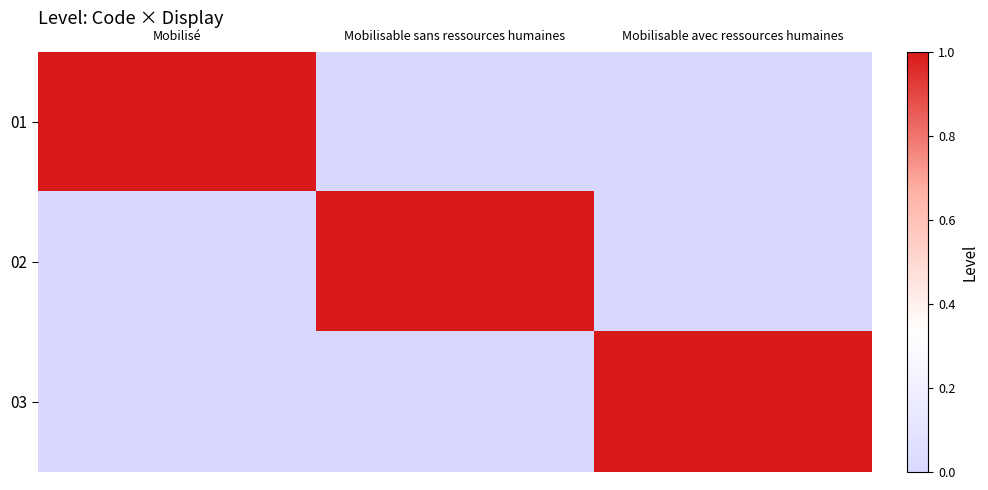

Reading left to right, what are all the values shown in this chart?

01: Mobilisé=1	Mobilisable sans ressources humaines=0	Mobilisable avec ressources humaines=0
02: Mobilisé=0	Mobilisable sans ressources humaines=1	Mobilisable avec ressources humaines=0
03: Mobilisé=0	Mobilisable sans ressources humaines=0	Mobilisable avec ressources humaines=1